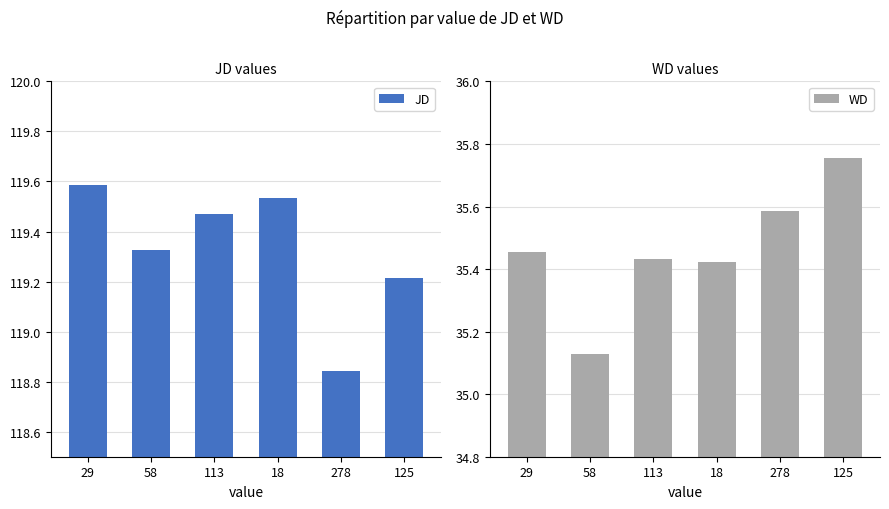

Count the number of categories in the chart.

6